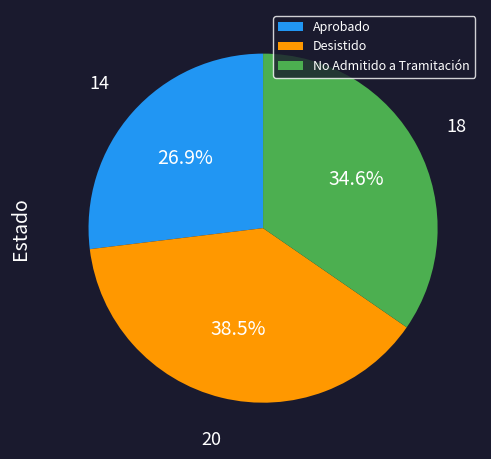

Which slice is the largest?

Desistido